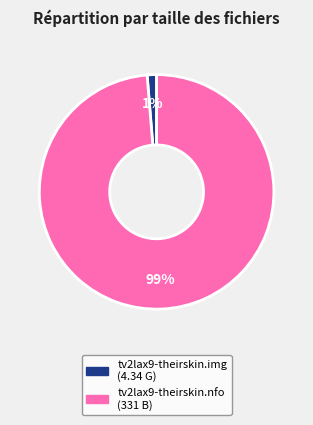

Which category accounts for the majority?

tv2lax9-theirskin.nfo